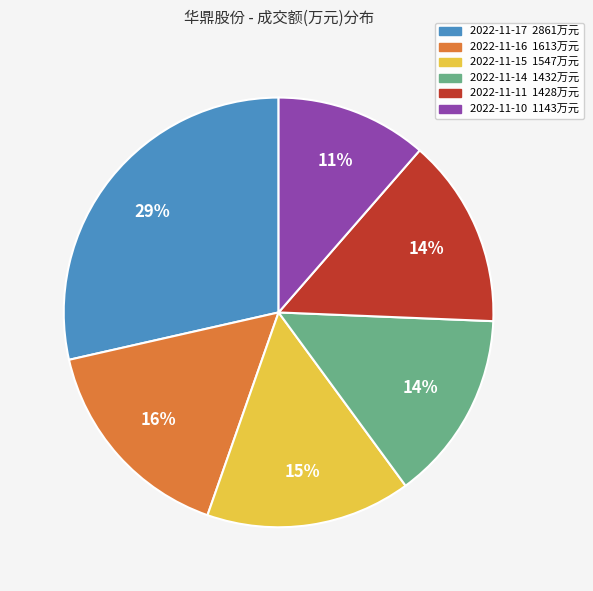

What percentage is the 2022-11-14 slice, to the nearest percent?

14%